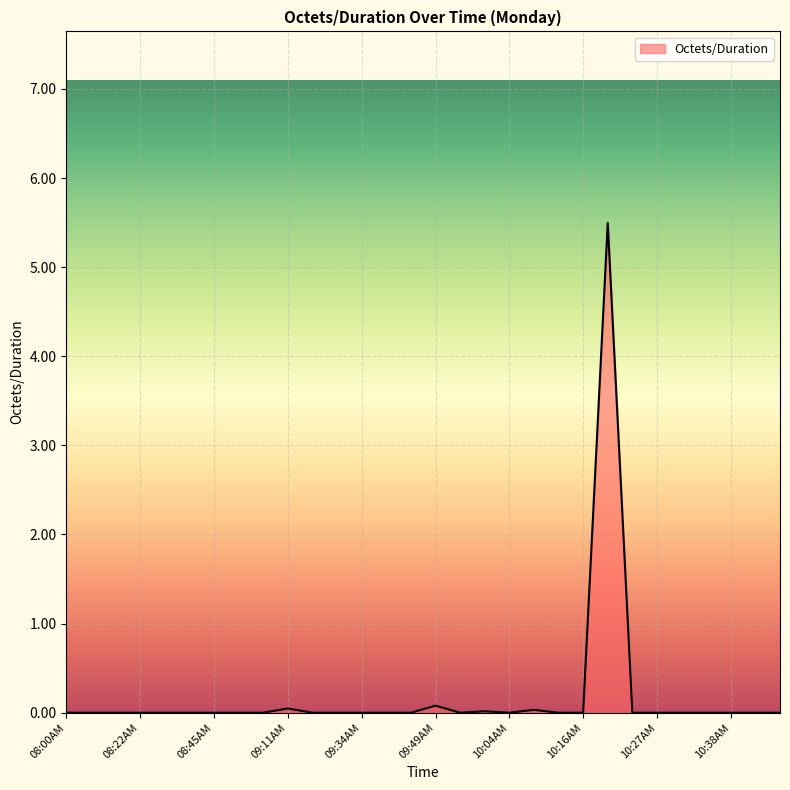

How many categories are shown in the chart?

30